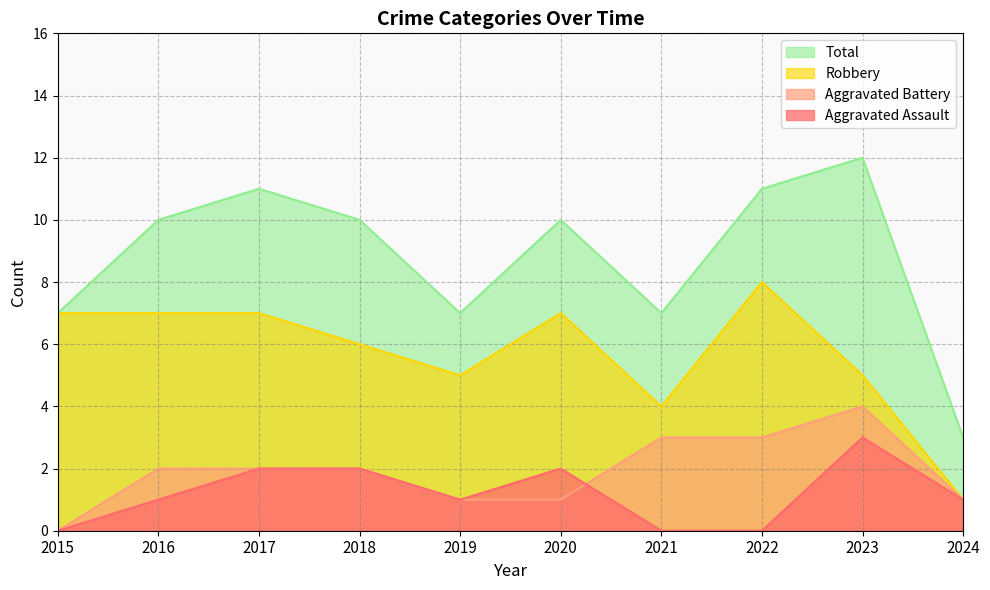

How many data points in Aggravated Battery are less than 2?

4